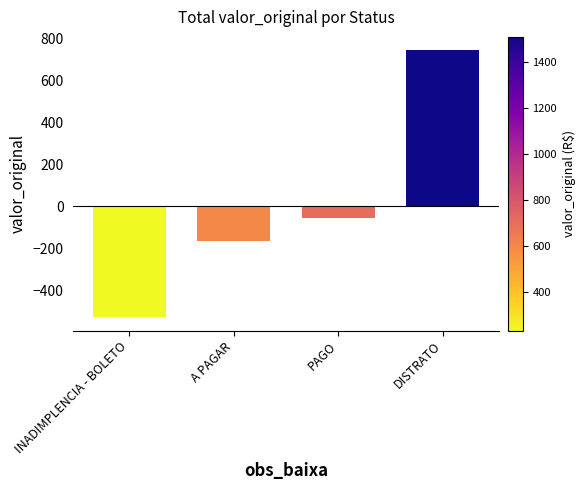

At which label does the data first exceed -54?

DISTRATO